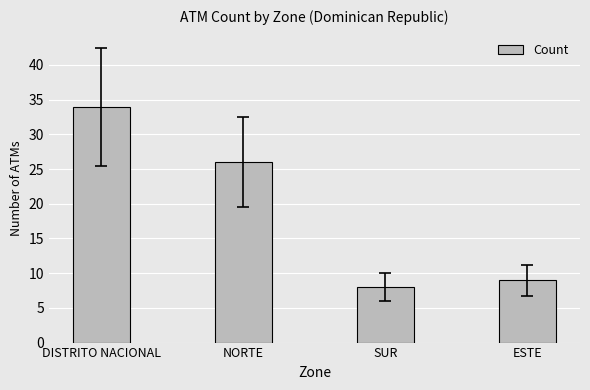

Reading left to right, what are all the values shown in this chart?

DISTRITO NACIONAL=34	NORTE=26	SUR=8	ESTE=9